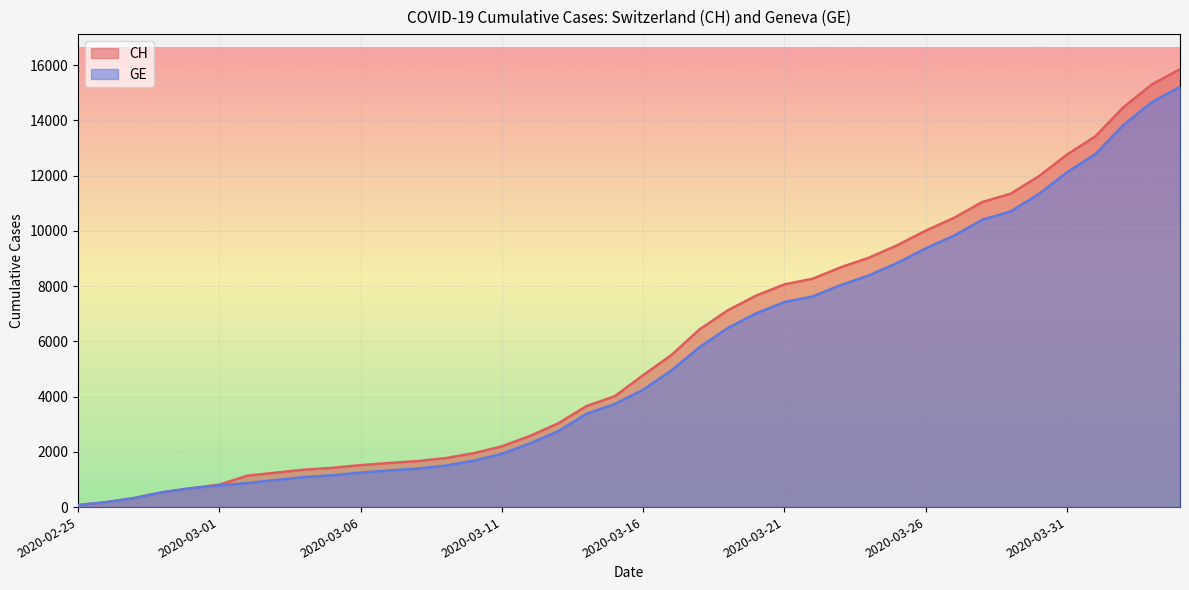

What is the difference between the CH values at 2020-04-01 and 2020-03-01?

12599